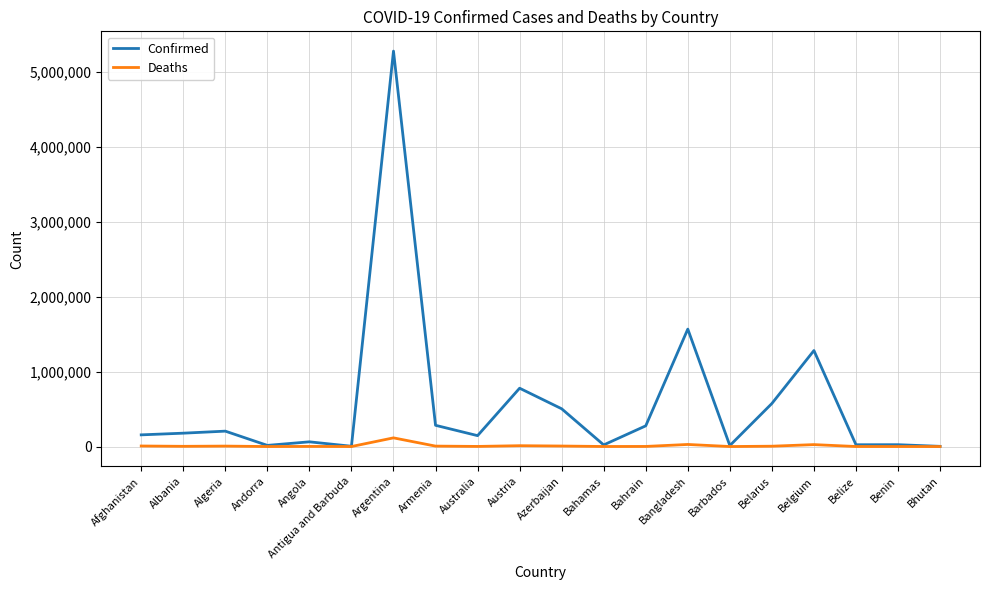

In Deaths, how many points are lower than both neighbors (excluding endpoints)?

6